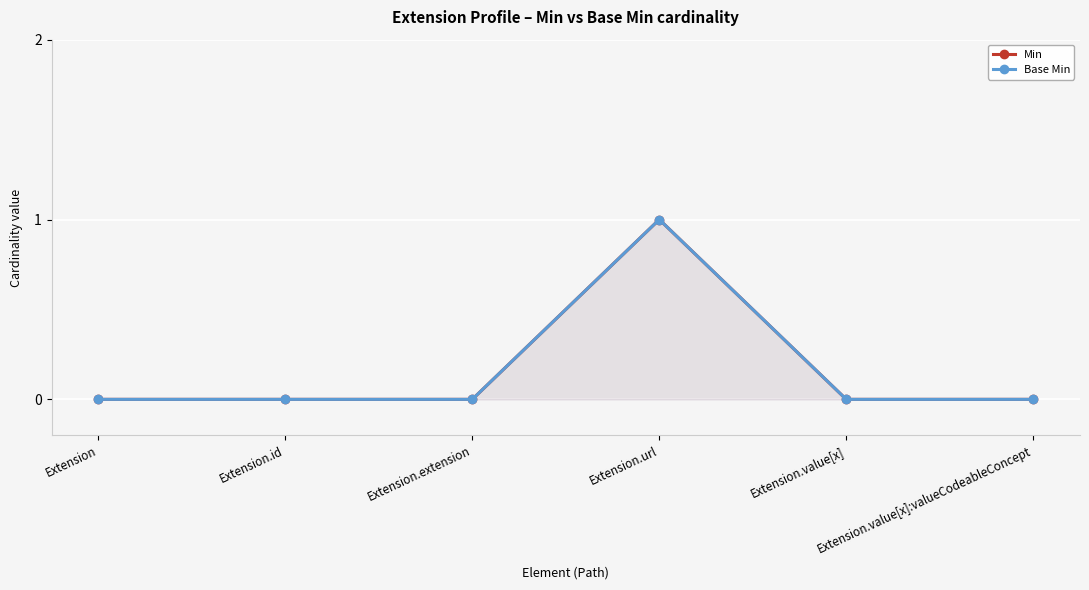

How many series are shown in this chart?

2